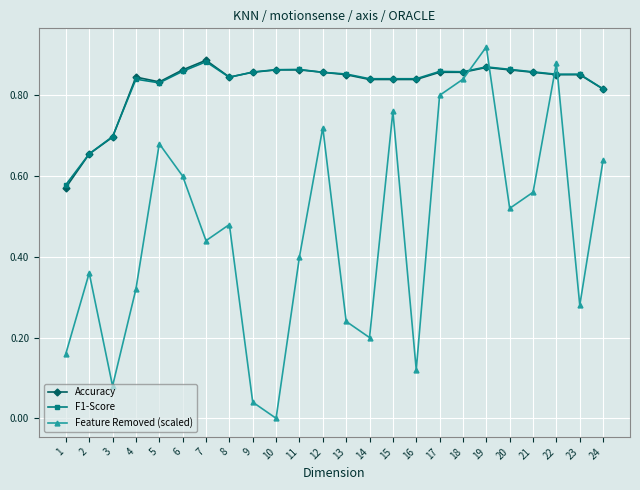

Which category has the highest value across all series?

19